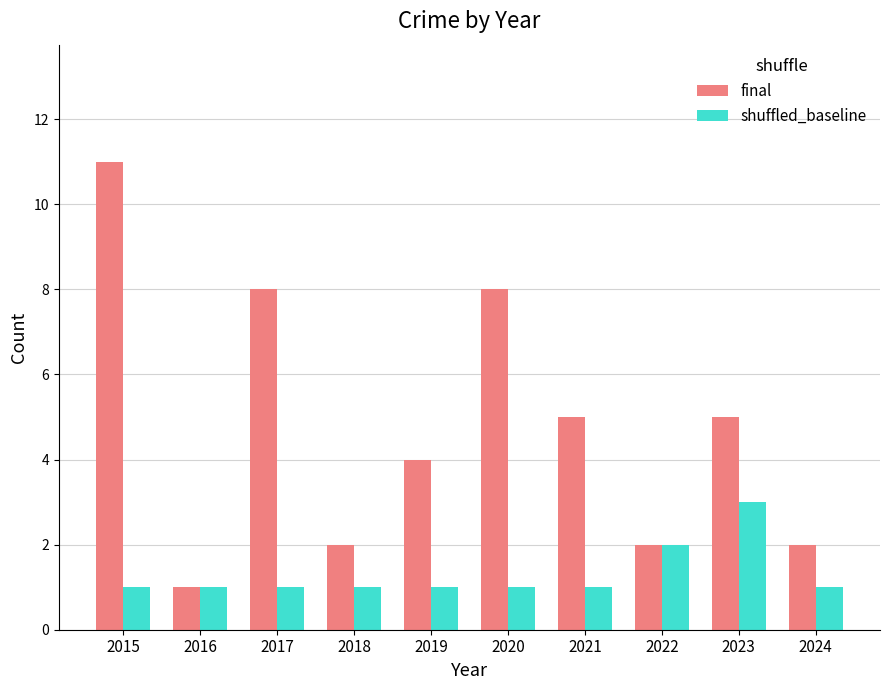

What is the sum of all final values?

48